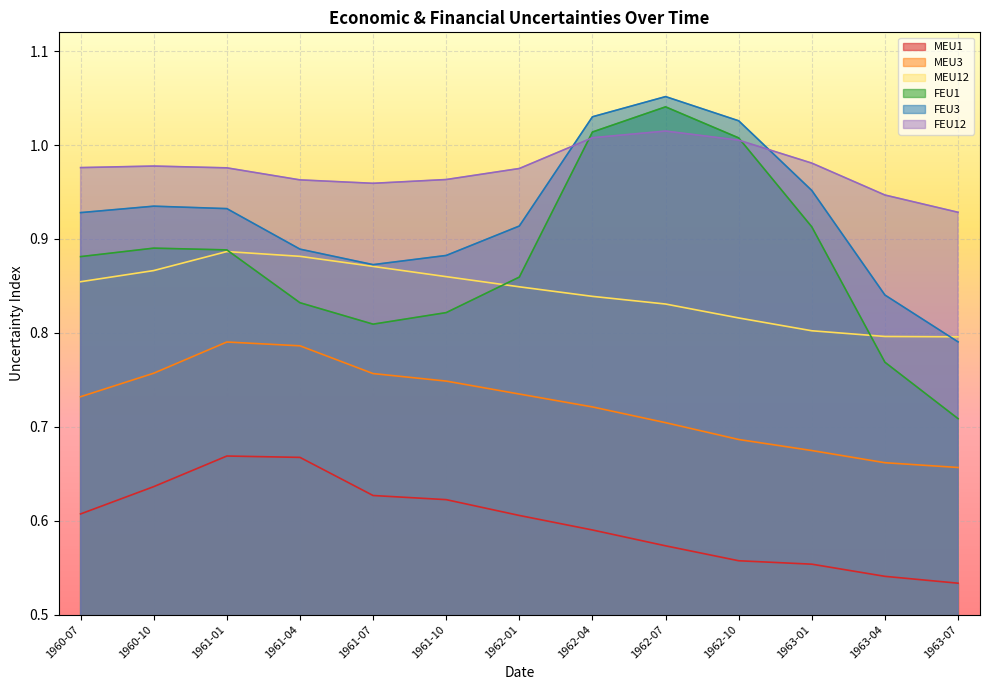

What is the average value of the FEU1 series?

0.9